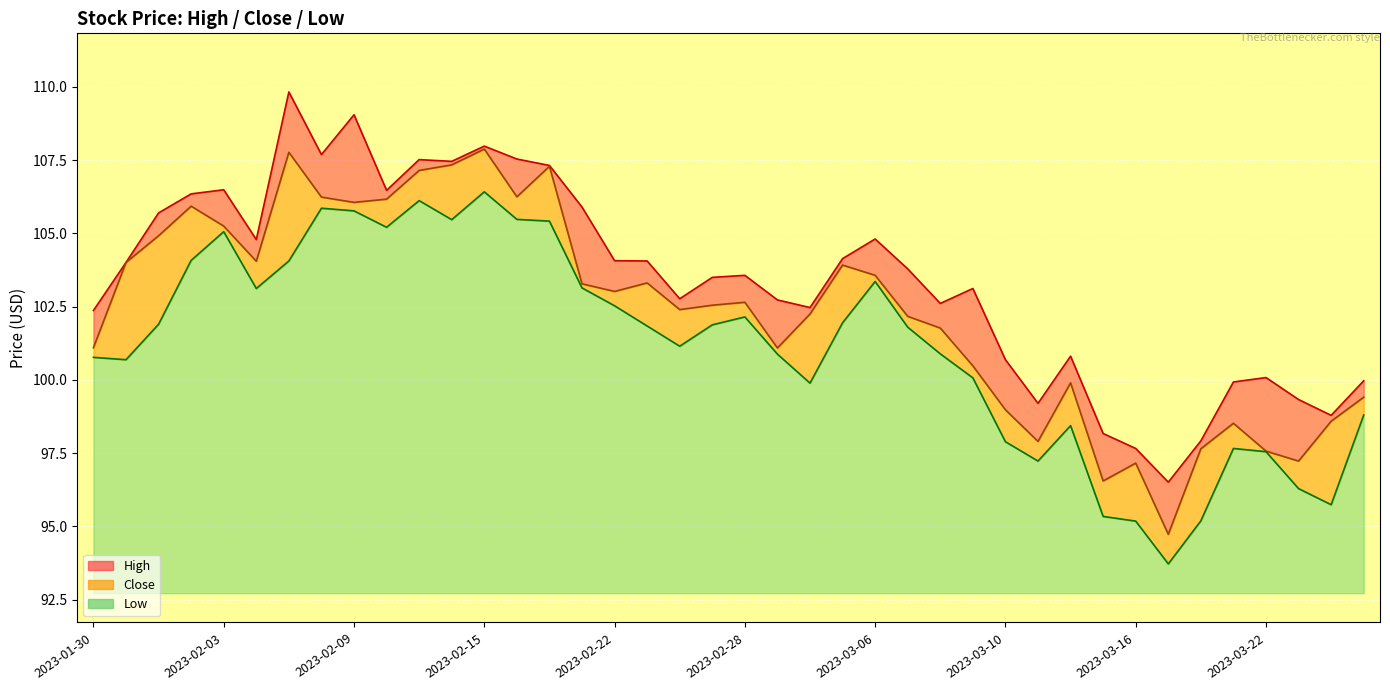

Where is the first local maximum for Low?

2023-02-03